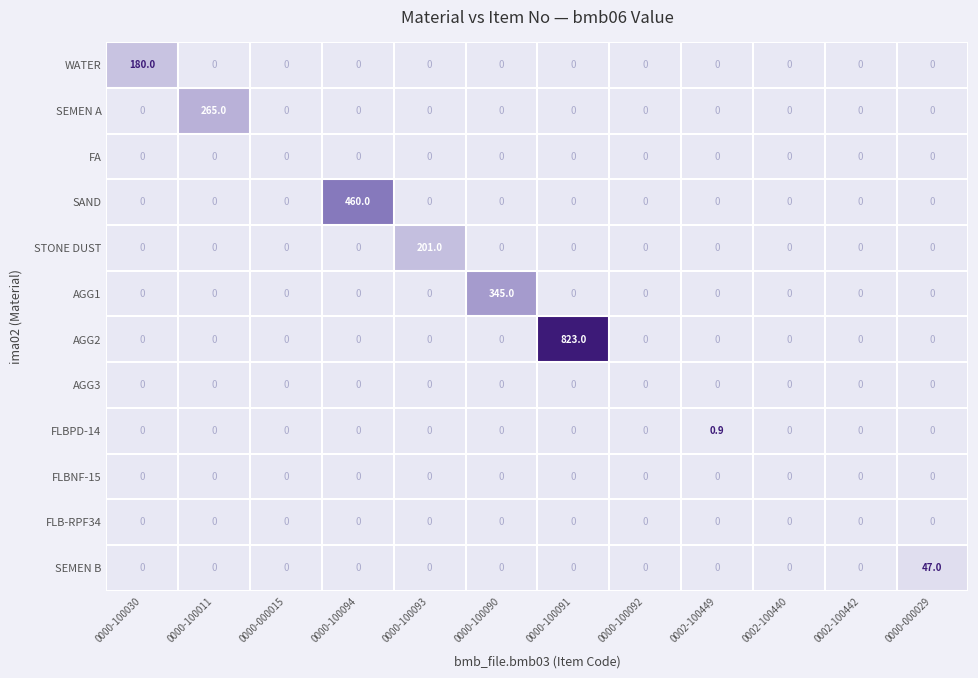

The value of AGG3 at 0002-100442 is 0.0. True or false?

True